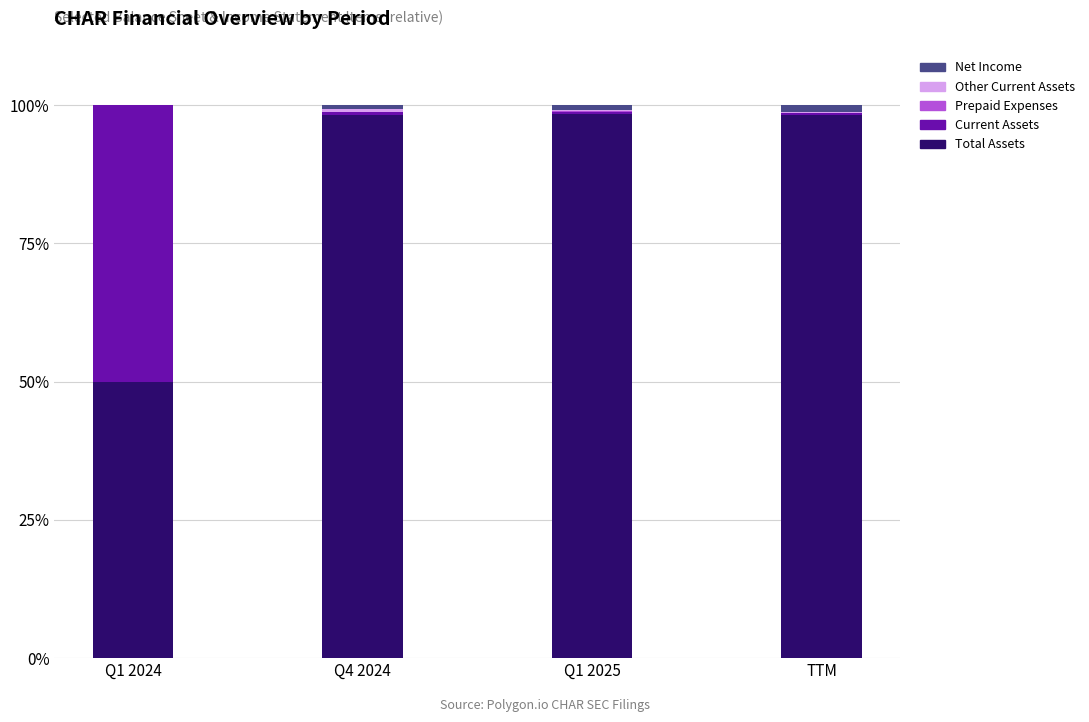

Is it true that Total Assets equals 17.8 at Q1 2024?

False